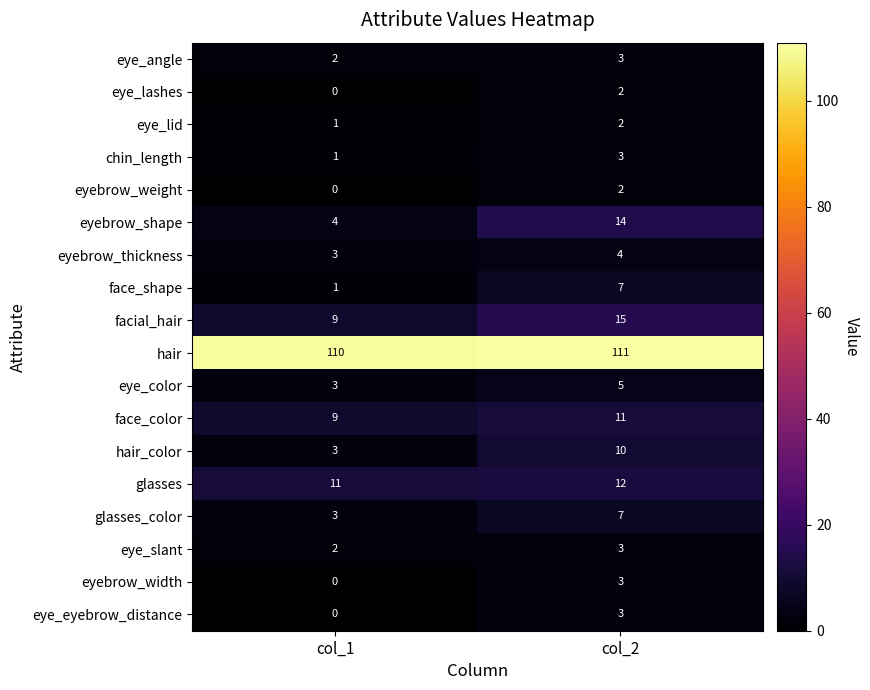

Which series has the widest spread of values?

eyebrow_shape